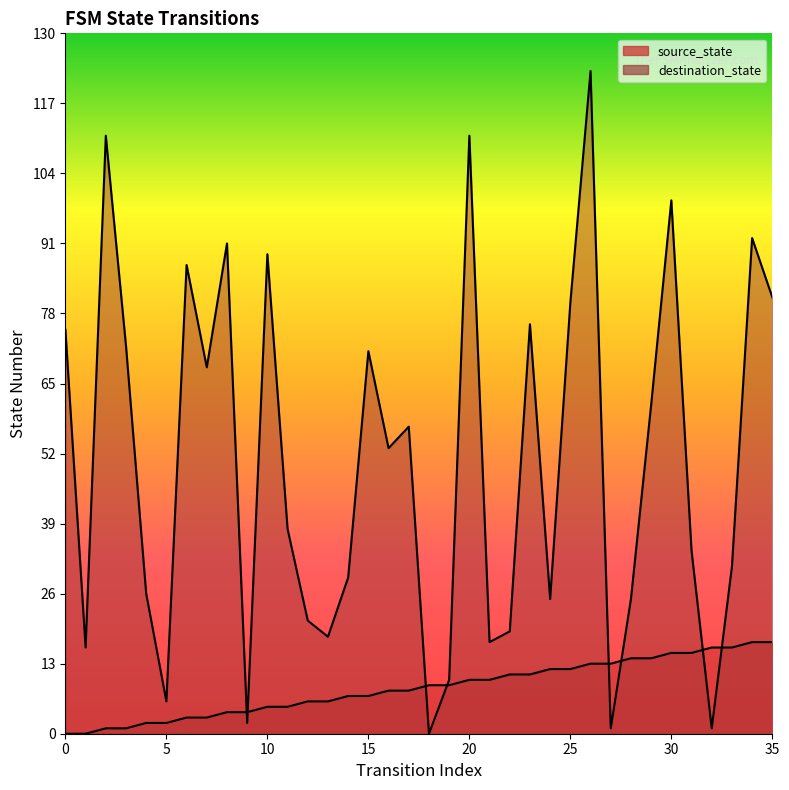

The source_state series shows 23 at 33. True or false?

False